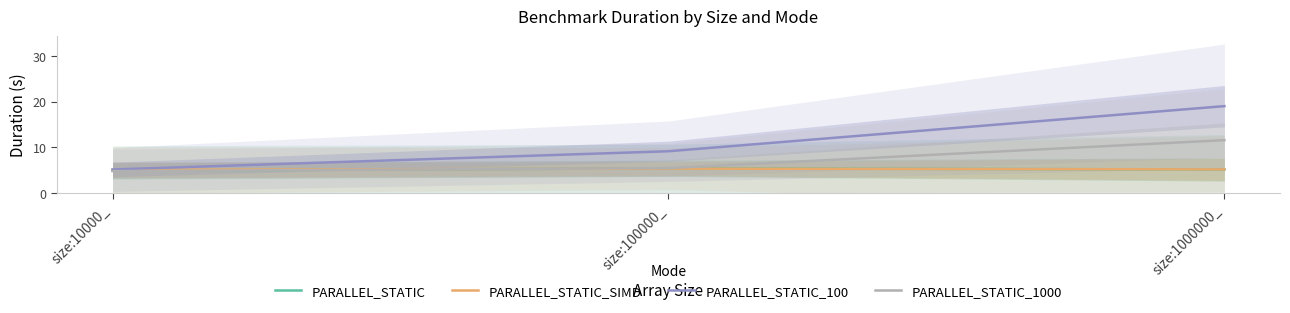

Reading left to right, extract all data points from this chart.

PARALLEL_STATIC: size:10000_=4.8	size:100000_=5.3	size:1000000_=5.1
PARALLEL_STATIC_SIMD: size:10000_=5.0	size:100000_=5.3	size:1000000_=5.1
PARALLEL_STATIC_100: size:10000_=5.1	size:100000_=9.1	size:1000000_=19.0
PARALLEL_STATIC_1000: size:10000_=4.7	size:100000_=5.4	size:1000000_=11.5